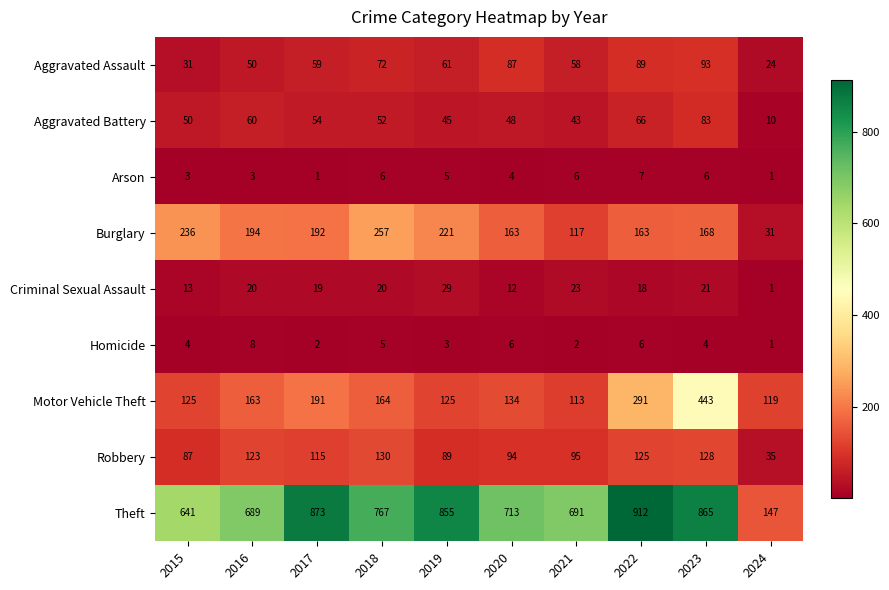

The Robbery series shows 35 at 2024. True or false?

True